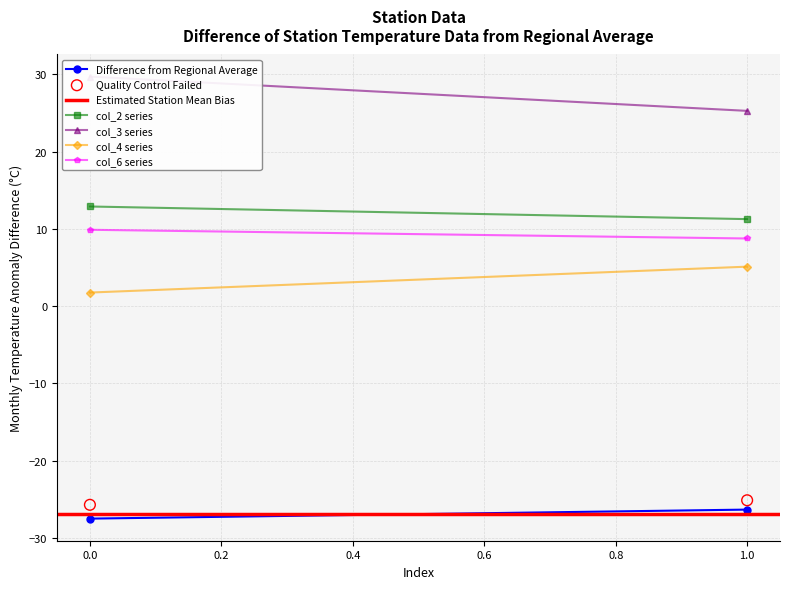

What is the range of Y values (max minus min)?

0.6